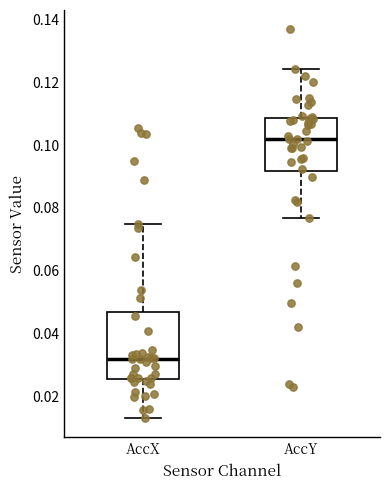

Reading left to right, transcribe this box plot: for each box, give where its median line is, the range the box spans, and where its two whiskers end, as read against the y-axis. The values are not printed on the chart, so give them approximately, as read against the axis.

AccX: median 0.032, box 0.026 to 0.046, whiskers 0.014 to 0.074
AccY: median 0.102, box 0.092 to 0.108, whiskers 0.076 to 0.124